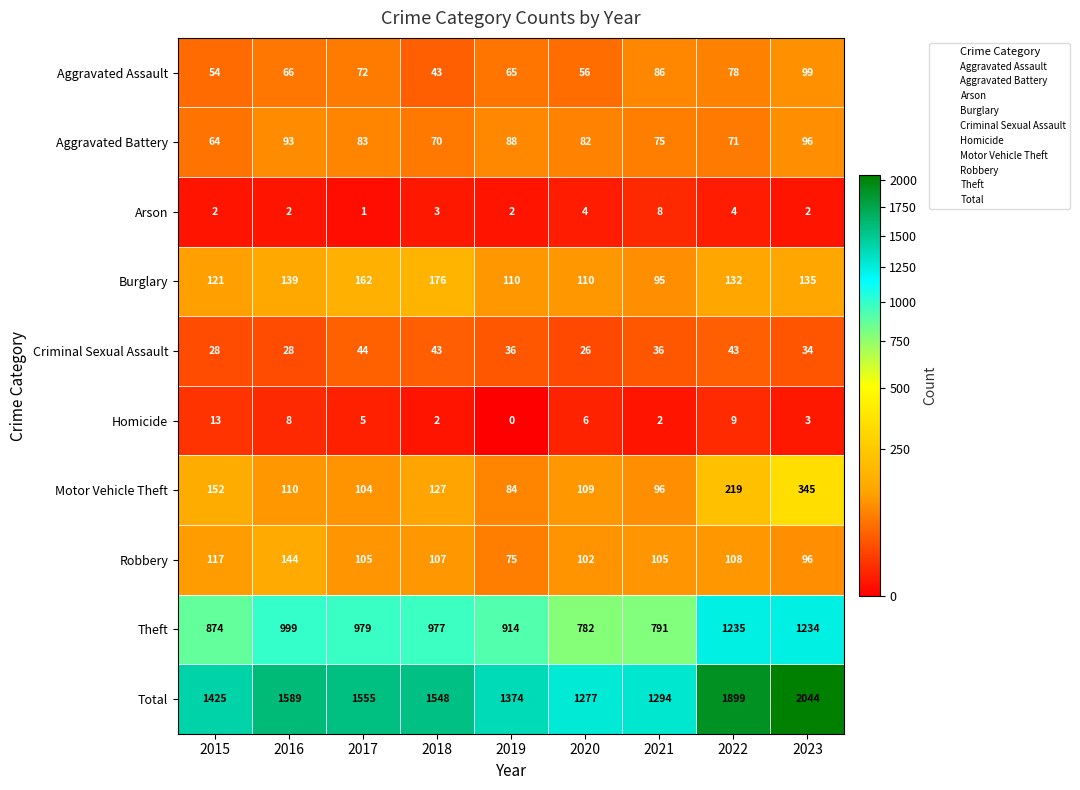

Which category has the highest value across all series?

2023